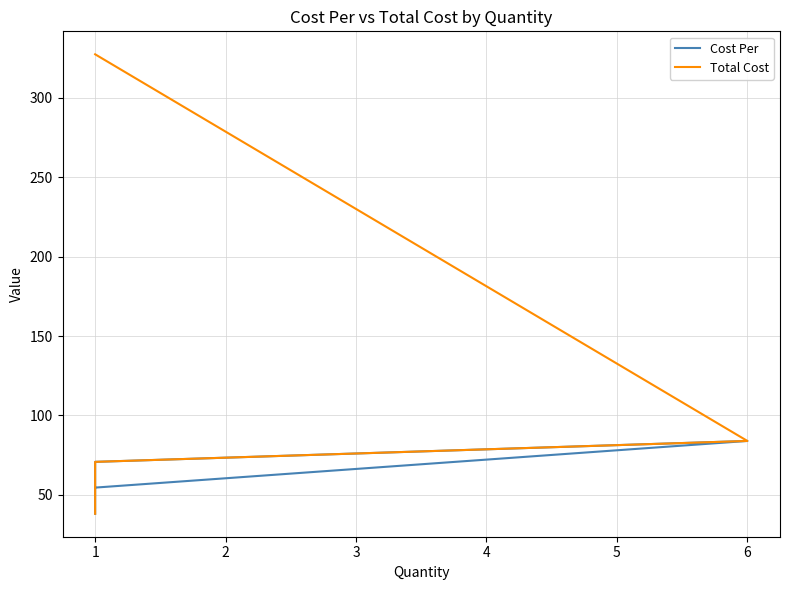

Reading left to right, transcribe all the data shown in this chart.

Cost Per: 54.6	84.0	70.8	56.3	38.1
Total Cost: 327.5	84.0	70.8	56.3	38.1